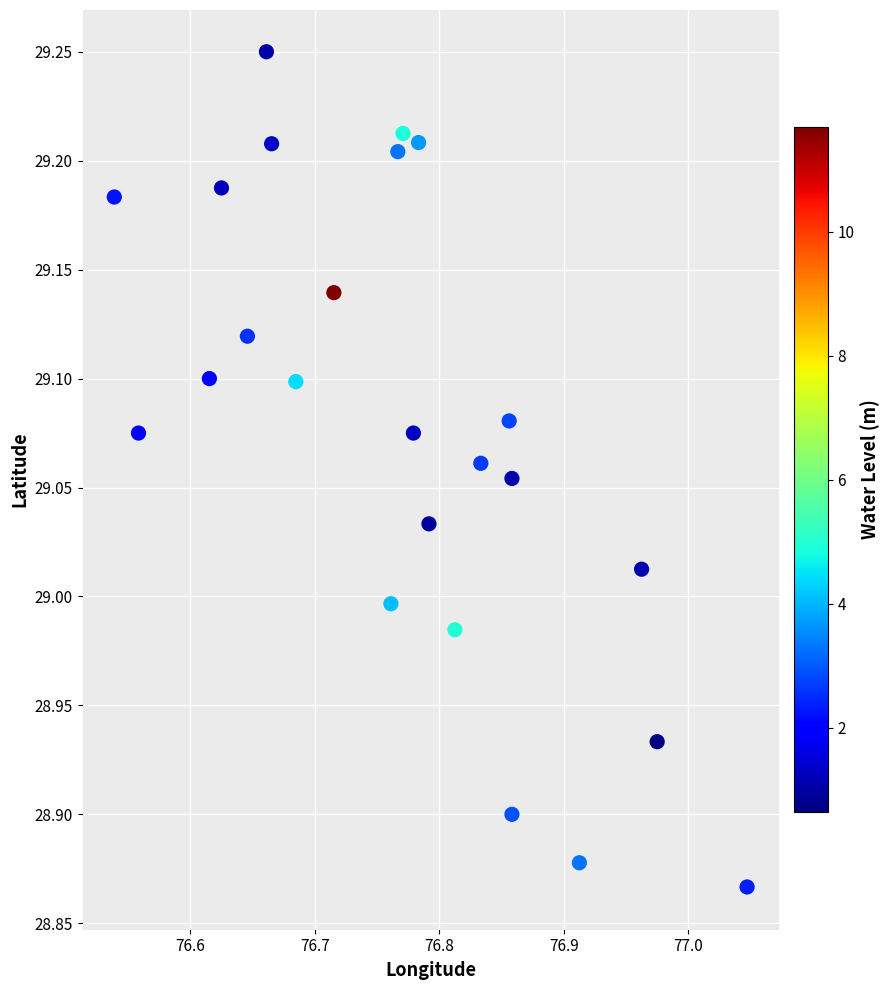

What is the range of Y values (max minus min)?

0.4